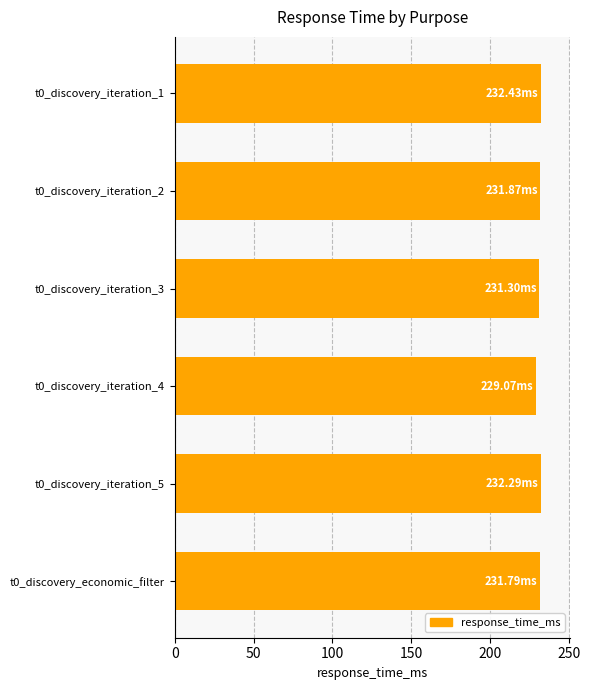

What is the sum of all values?

1388.8